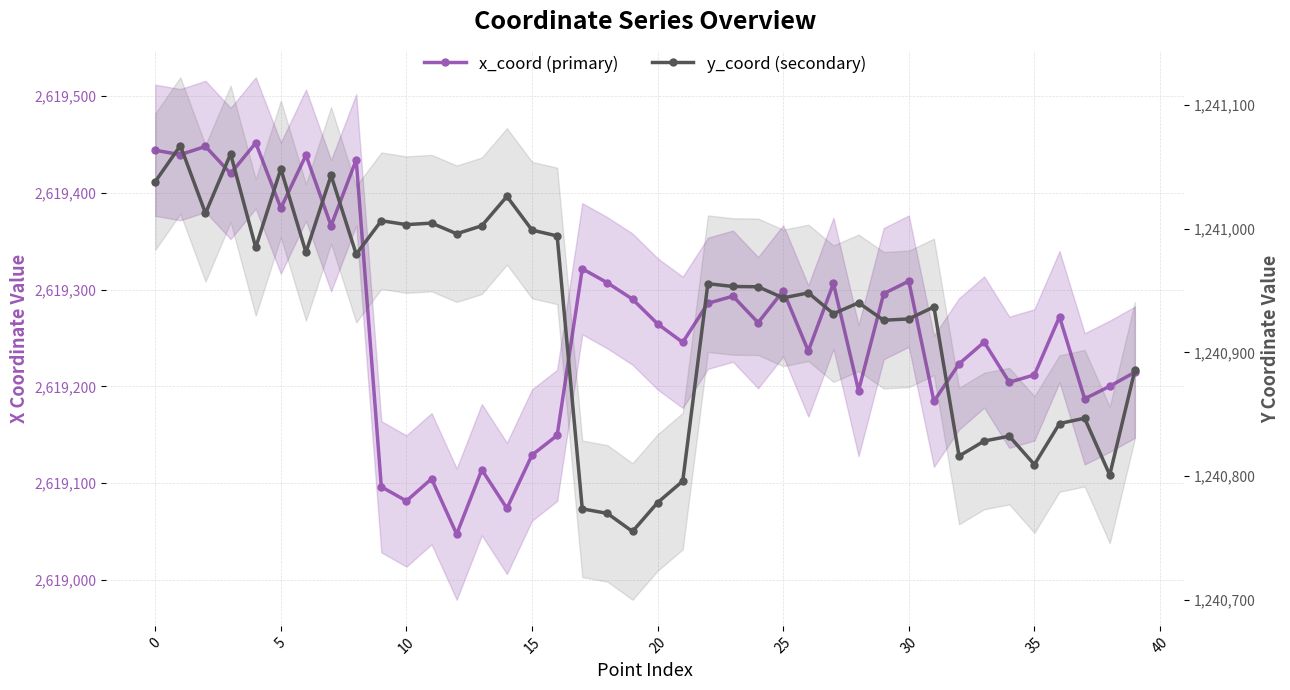

How many lines are shown in the chart?

2